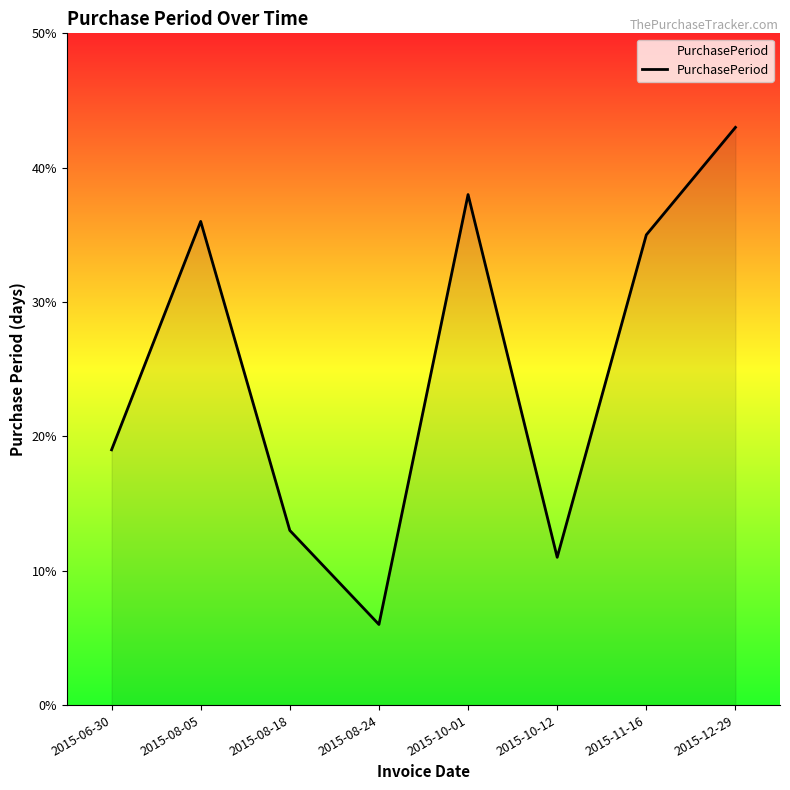

What is the change in value from 2015-08-24 to 2015-11-16?

+29